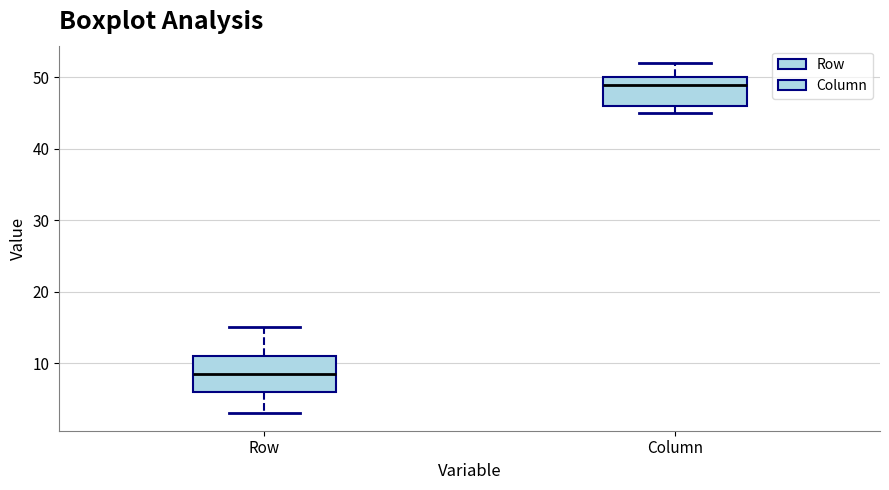

Which box has the lowest median line?

Row